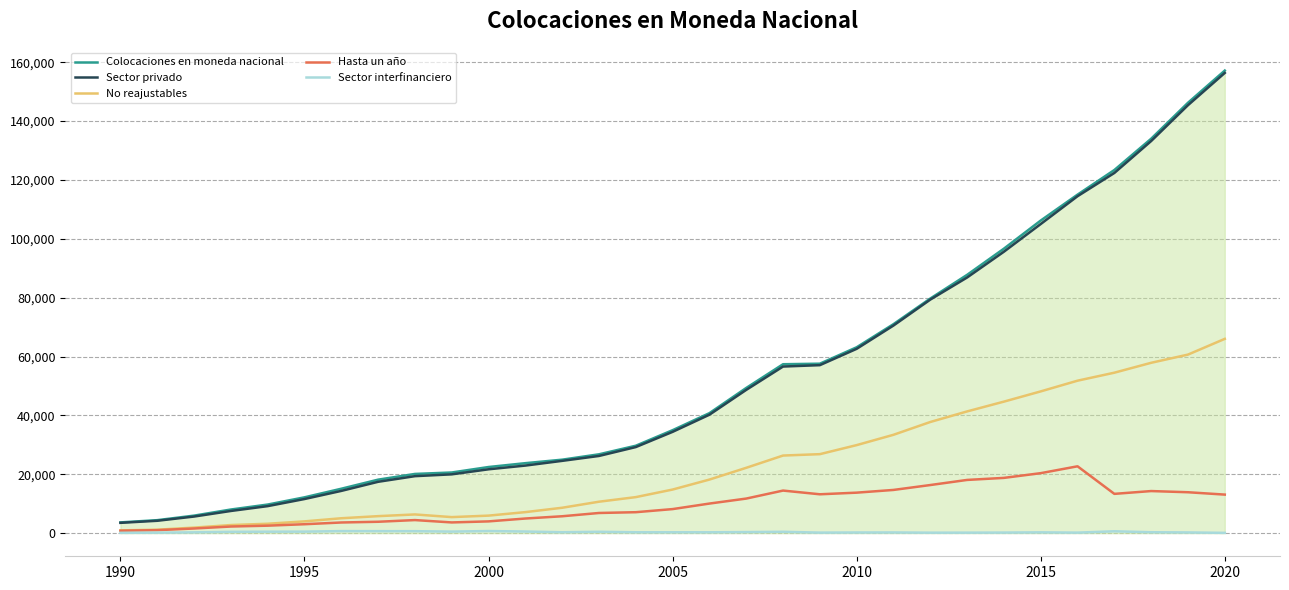

What is the highest value of the Colocaciones en moneda nacional series?

157155